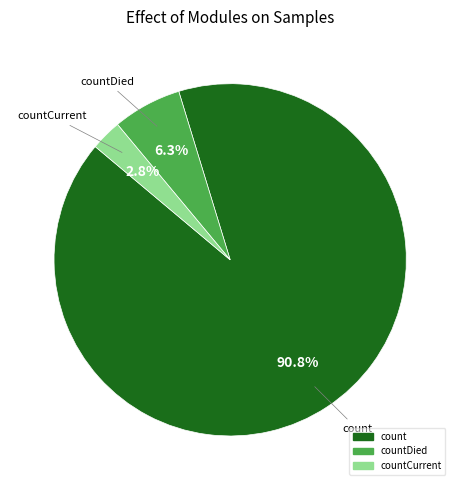

How many segments does this pie chart have?

3